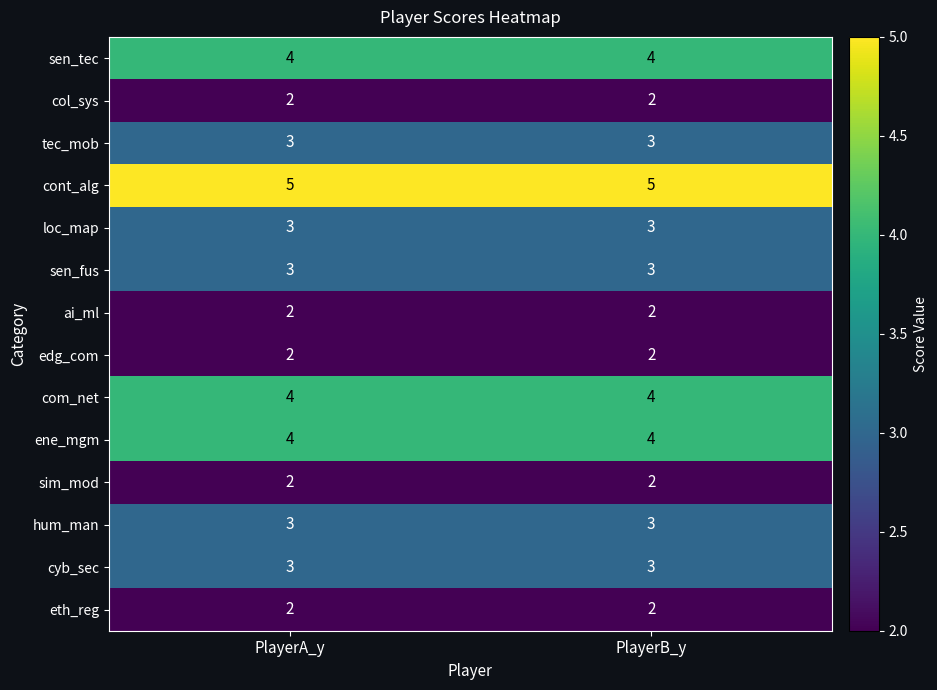

Reading right to left, list all the values displayed in this chart.

sen_tec: PlayerB_y=4	PlayerA_y=4
col_sys: PlayerB_y=2	PlayerA_y=2
tec_mob: PlayerB_y=3	PlayerA_y=3
cont_alg: PlayerB_y=5	PlayerA_y=5
loc_map: PlayerB_y=3	PlayerA_y=3
sen_fus: PlayerB_y=3	PlayerA_y=3
ai_ml: PlayerB_y=2	PlayerA_y=2
edg_com: PlayerB_y=2	PlayerA_y=2
com_net: PlayerB_y=4	PlayerA_y=4
ene_mgm: PlayerB_y=4	PlayerA_y=4
sim_mod: PlayerB_y=2	PlayerA_y=2
hum_man: PlayerB_y=3	PlayerA_y=3
cyb_sec: PlayerB_y=3	PlayerA_y=3
eth_reg: PlayerB_y=2	PlayerA_y=2